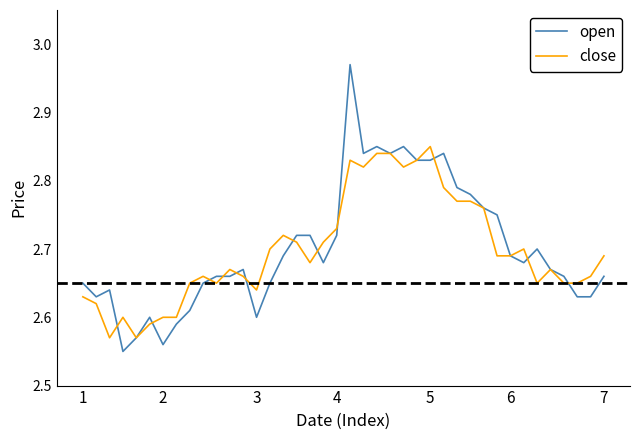

List the series in order of their peak value, lowest first.

close, open